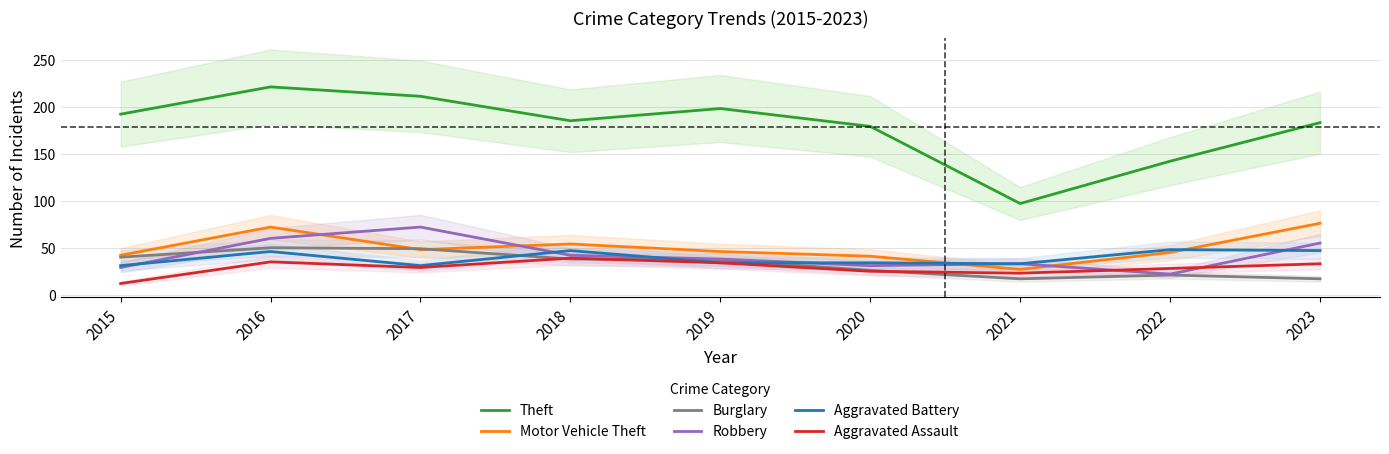

List the labels in order of Robbery value, smallest first.

2022, 2015, 2020, 2021, 2019, 2018, 2023, 2016, 2017